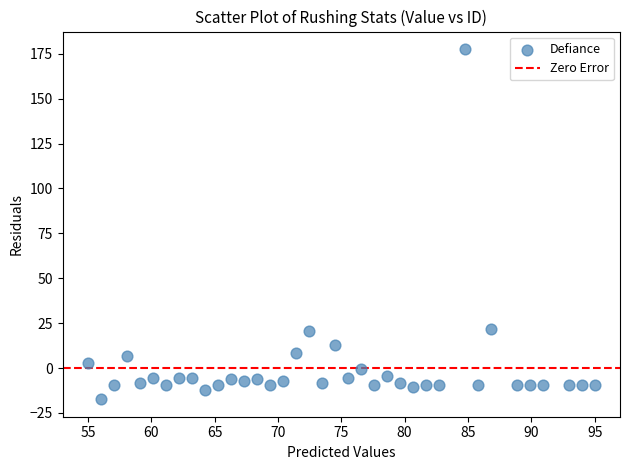

What is the range of Y values (max minus min)?

195.0